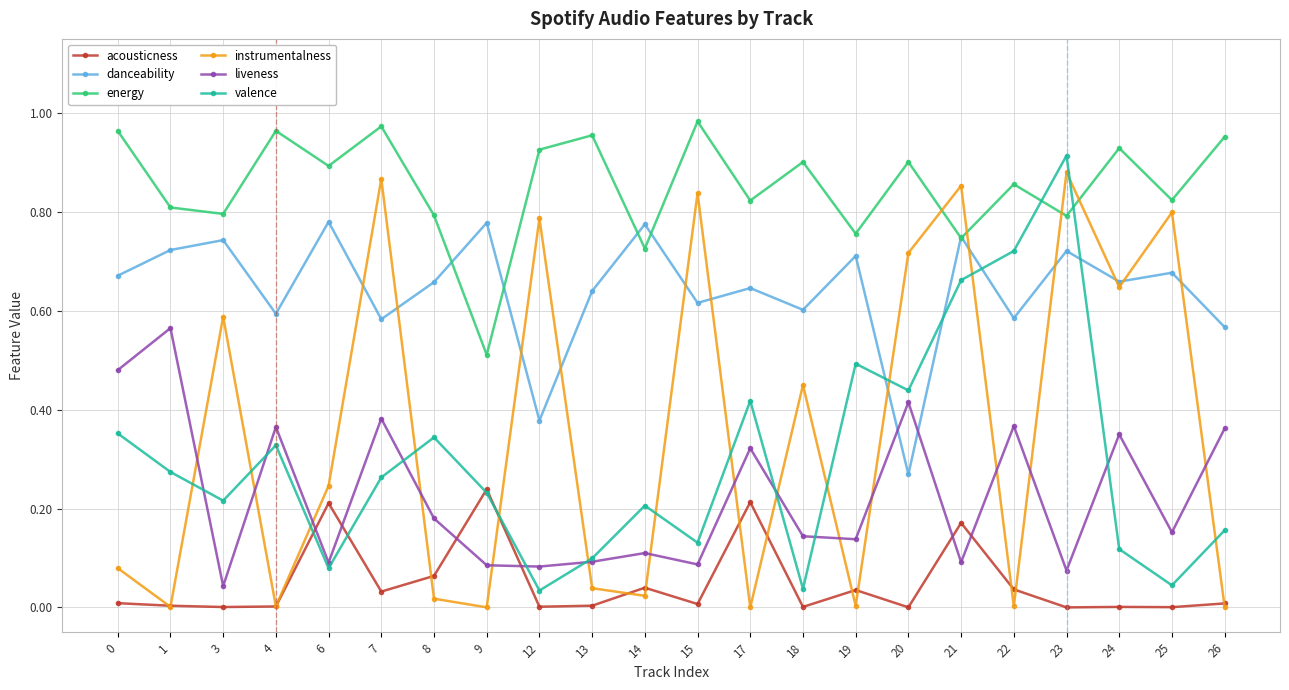

After their last crossing, which series has the higher values: energy or instrumentalness?

energy